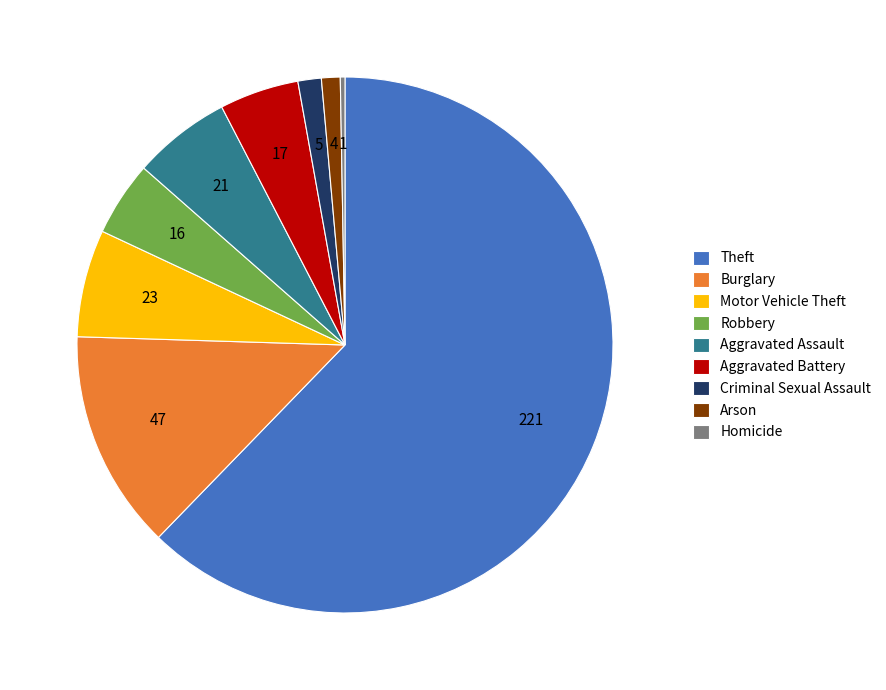

What is the ratio of the value at Robbery to the value at Arson?

4.0